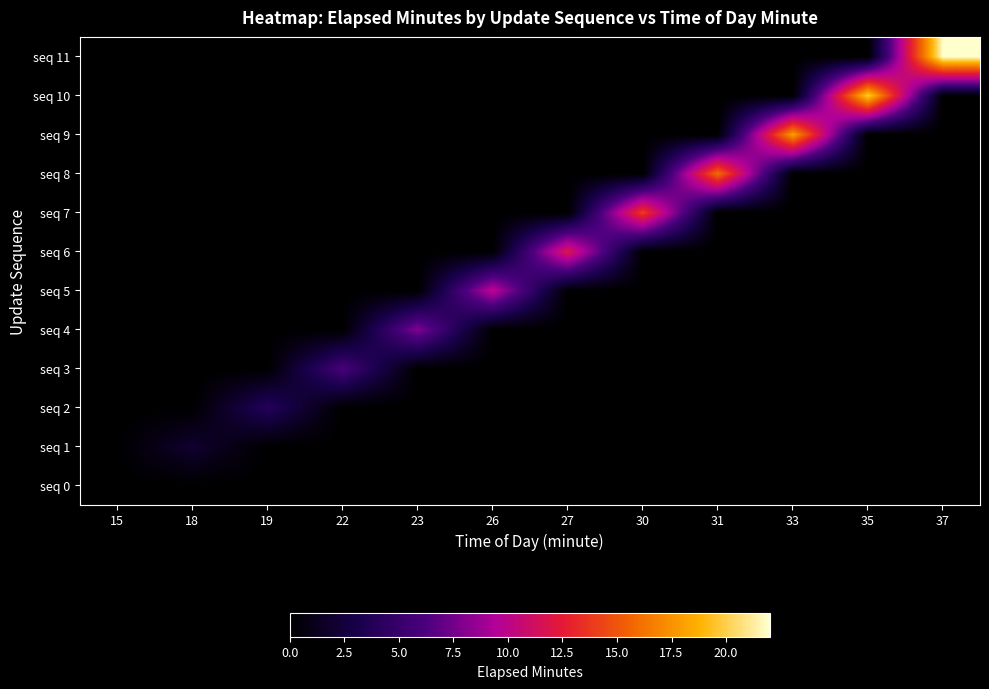

Reading left to right, extract all data points from this chart.

seq 0: 15=0	18=0	19=0	22=0	23=0	26=0	27=0	30=0	31=0	33=0	35=0	37=0
seq 1: 15=0	18=2	19=0	22=0	23=0	26=0	27=0	30=0	31=0	33=0	35=0	37=0
seq 2: 15=0	18=0	19=4	22=0	23=0	26=0	27=0	30=0	31=0	33=0	35=0	37=0
seq 3: 15=0	18=0	19=0	22=6	23=0	26=0	27=0	30=0	31=0	33=0	35=0	37=0
seq 4: 15=0	18=0	19=0	22=0	23=8	26=0	27=0	30=0	31=0	33=0	35=0	37=0
seq 5: 15=0	18=0	19=0	22=0	23=0	26=10	27=0	30=0	31=0	33=0	35=0	37=0
seq 6: 15=0	18=0	19=0	22=0	23=0	26=0	27=12	30=0	31=0	33=0	35=0	37=0
seq 7: 15=0	18=0	19=0	22=0	23=0	26=0	27=0	30=14	31=0	33=0	35=0	37=0
seq 8: 15=0	18=0	19=0	22=0	23=0	26=0	27=0	30=0	31=16	33=0	35=0	37=0
seq 9: 15=0	18=0	19=0	22=0	23=0	26=0	27=0	30=0	31=0	33=18	35=0	37=0
seq 10: 15=0	18=0	19=0	22=0	23=0	26=0	27=0	30=0	31=0	33=0	35=20	37=0
seq 11: 15=0	18=0	19=0	22=0	23=0	26=0	27=0	30=0	31=0	33=0	35=0	37=22